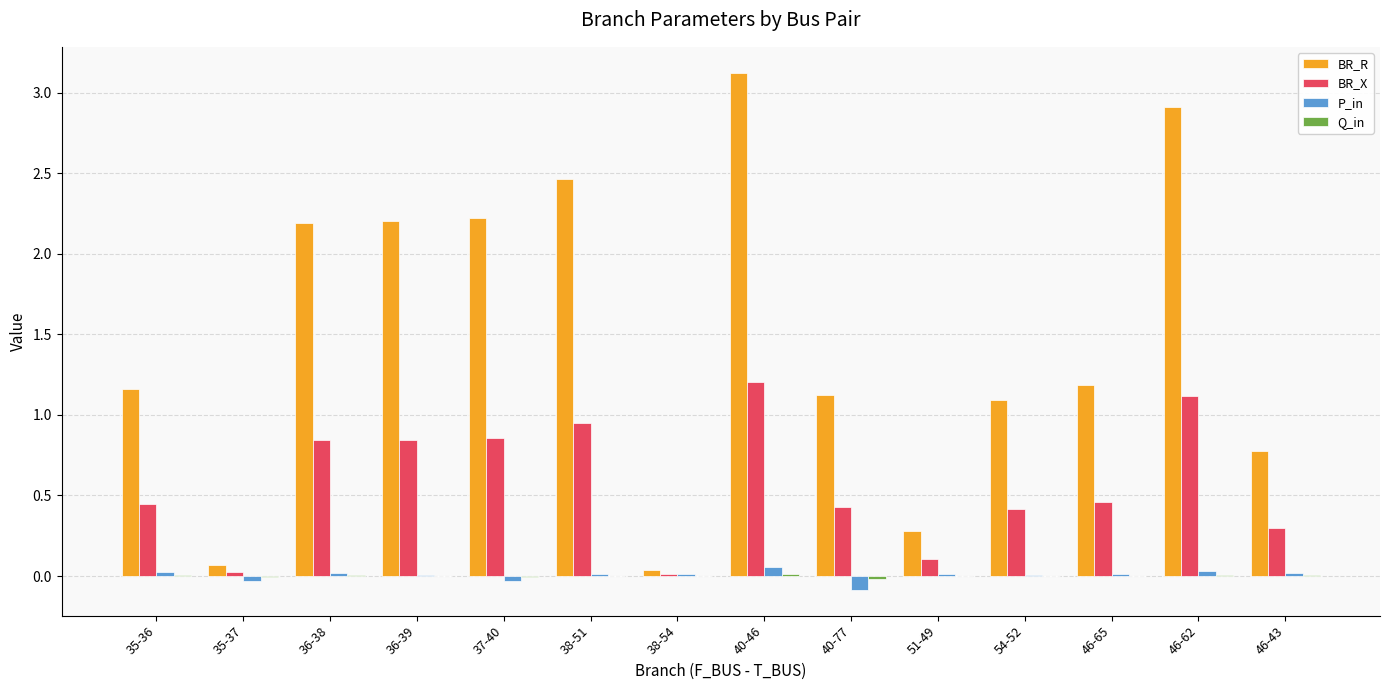

Which series changed the most between 36-39 and 54-52?

BR_R